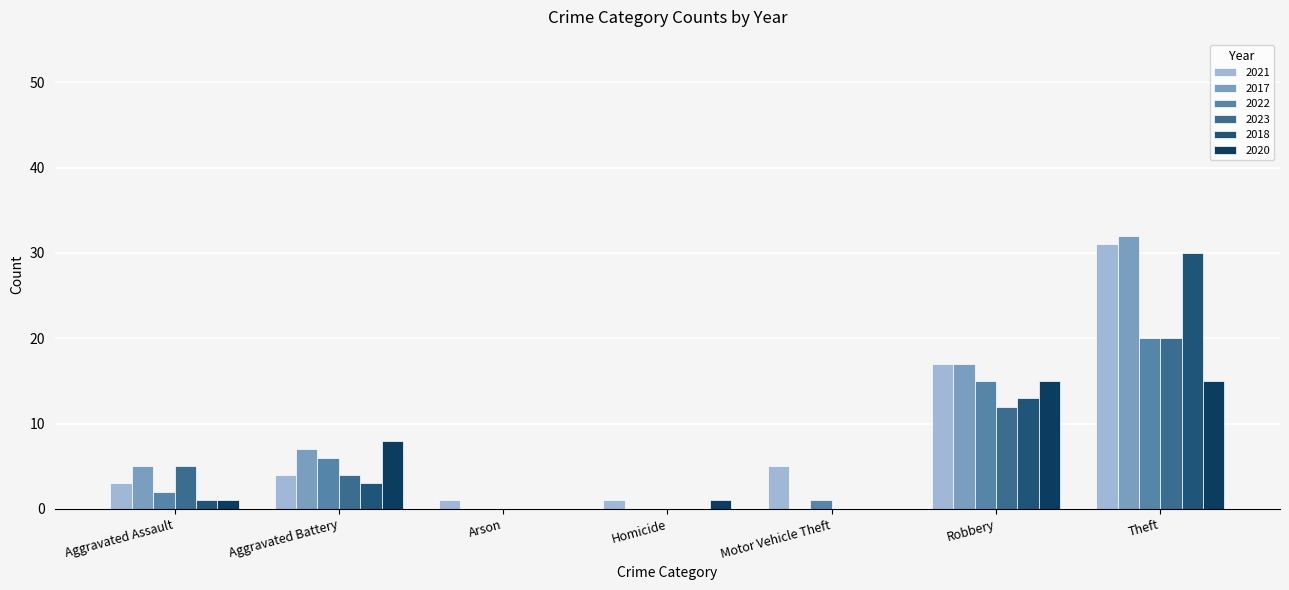

The 2018 series shows 0 at Aggravated Assault. True or false?

False